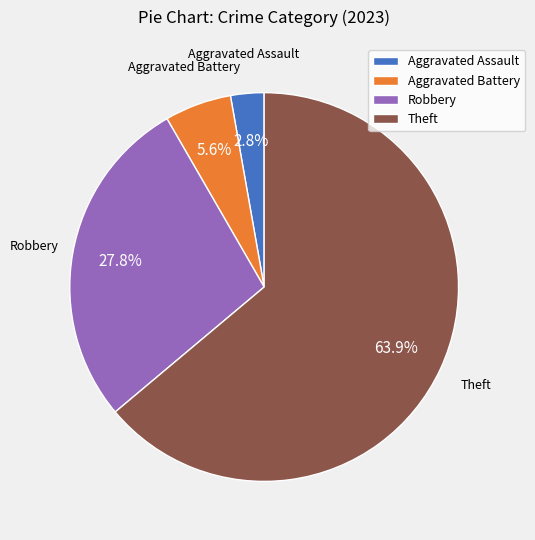

Which slice is the smallest?

Aggravated Assault